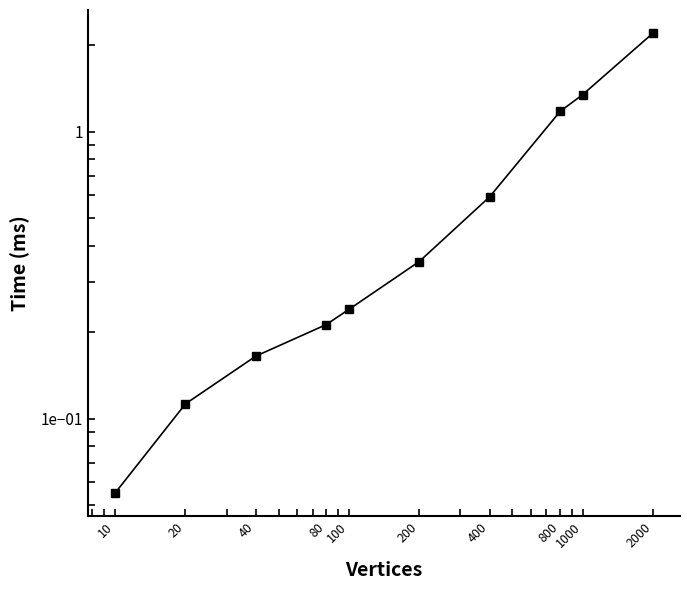

Which category has the highest value across all series?

2000